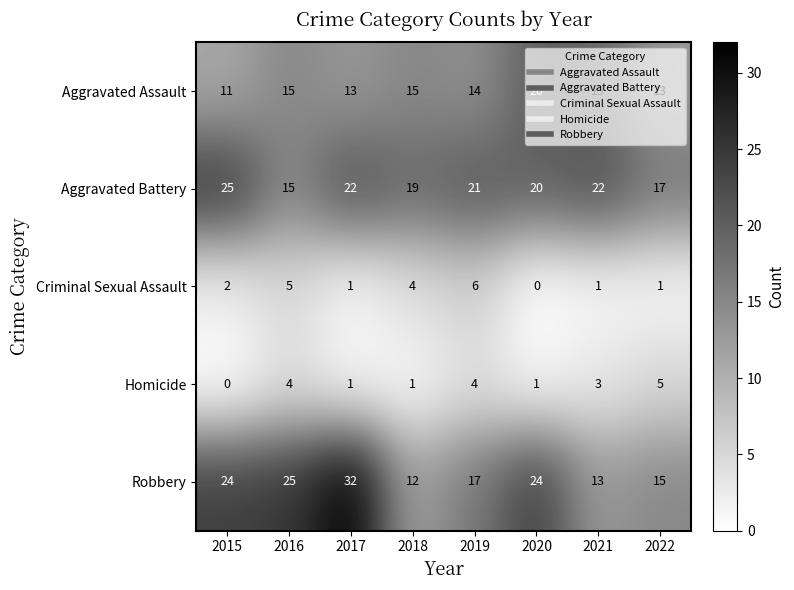

Which category has the highest value in the Criminal Sexual Assault series?

2019